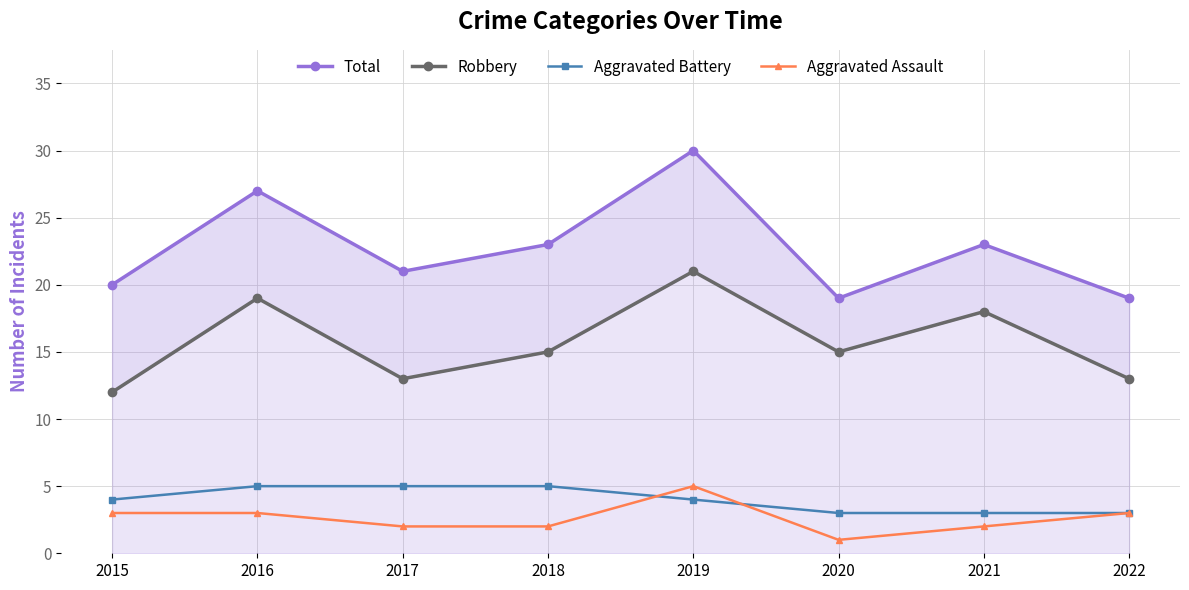

What is the difference between the maximum and minimum values in the Total series?

11